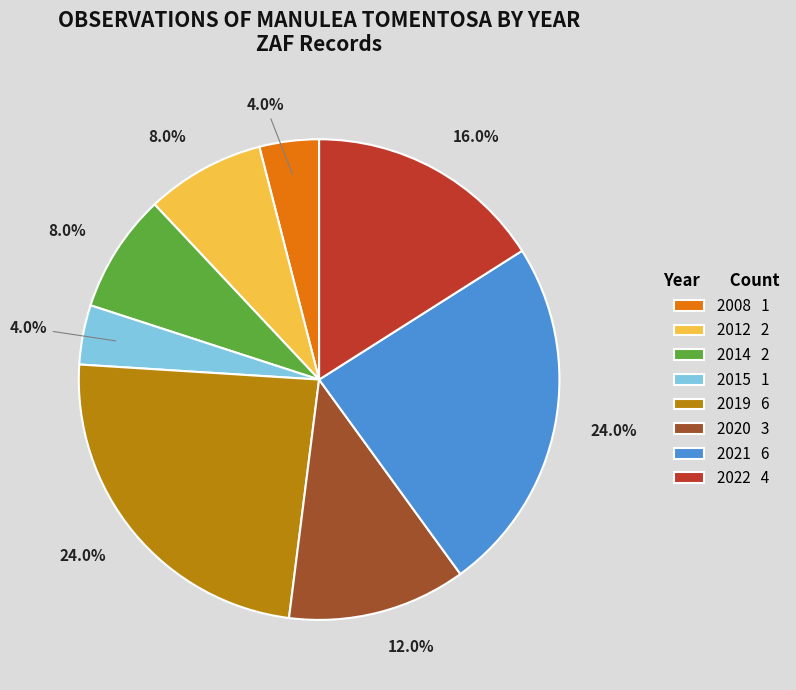

To the nearest percent, what is the combined percentage of 2020 and 2019?

36%